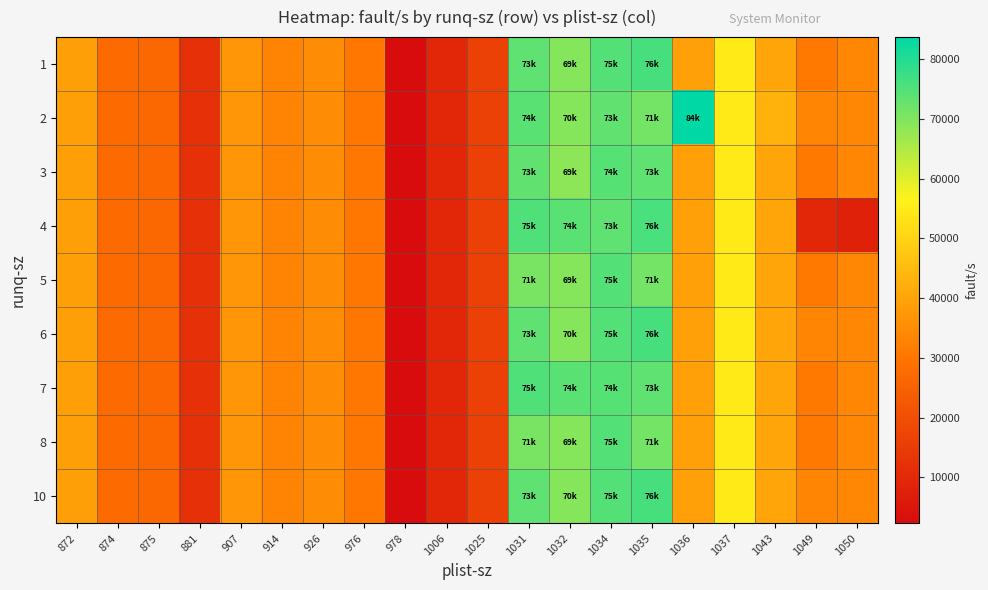

What is the minimum value shown in the chart?

2323